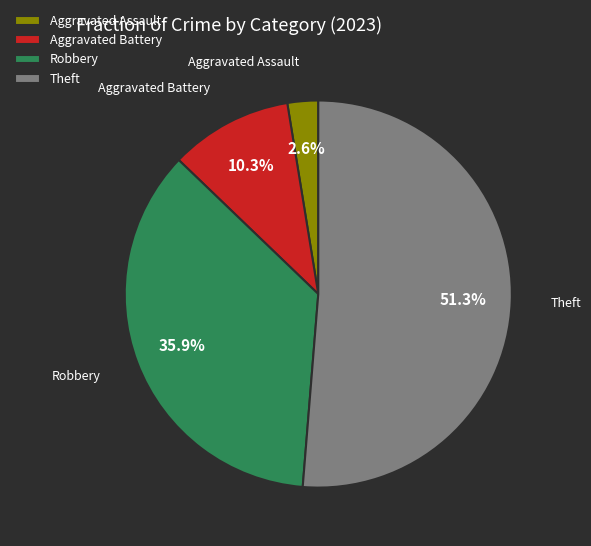

Is there a majority slice in this chart?

Yes